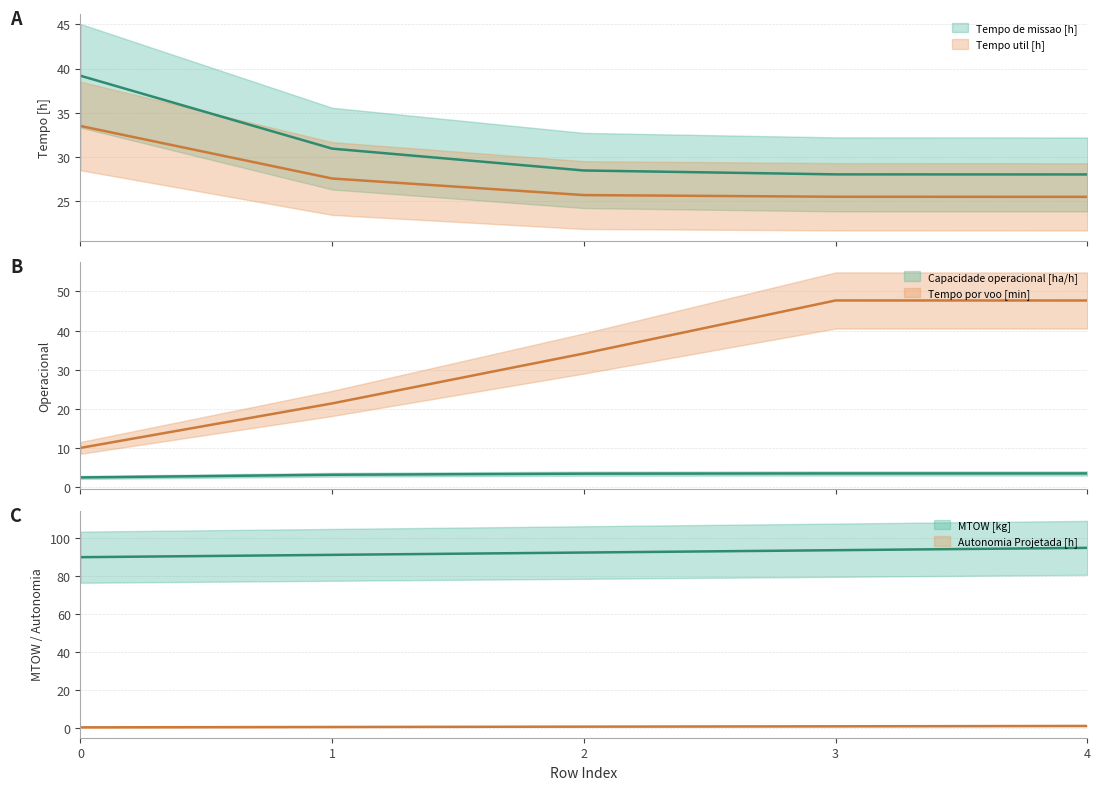

What is the average value of the Capacidade operacional [ha/h] series?

3.3